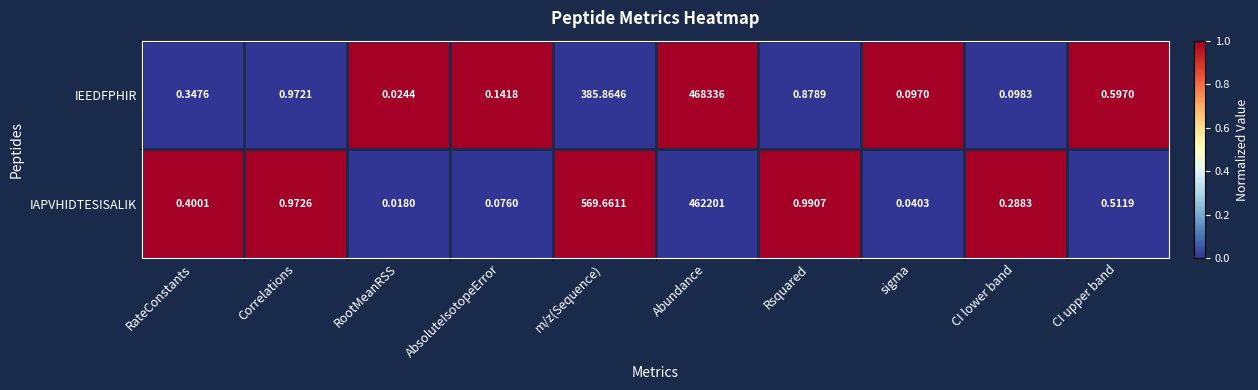

What is the total value across all series at CI lower band?

0.4